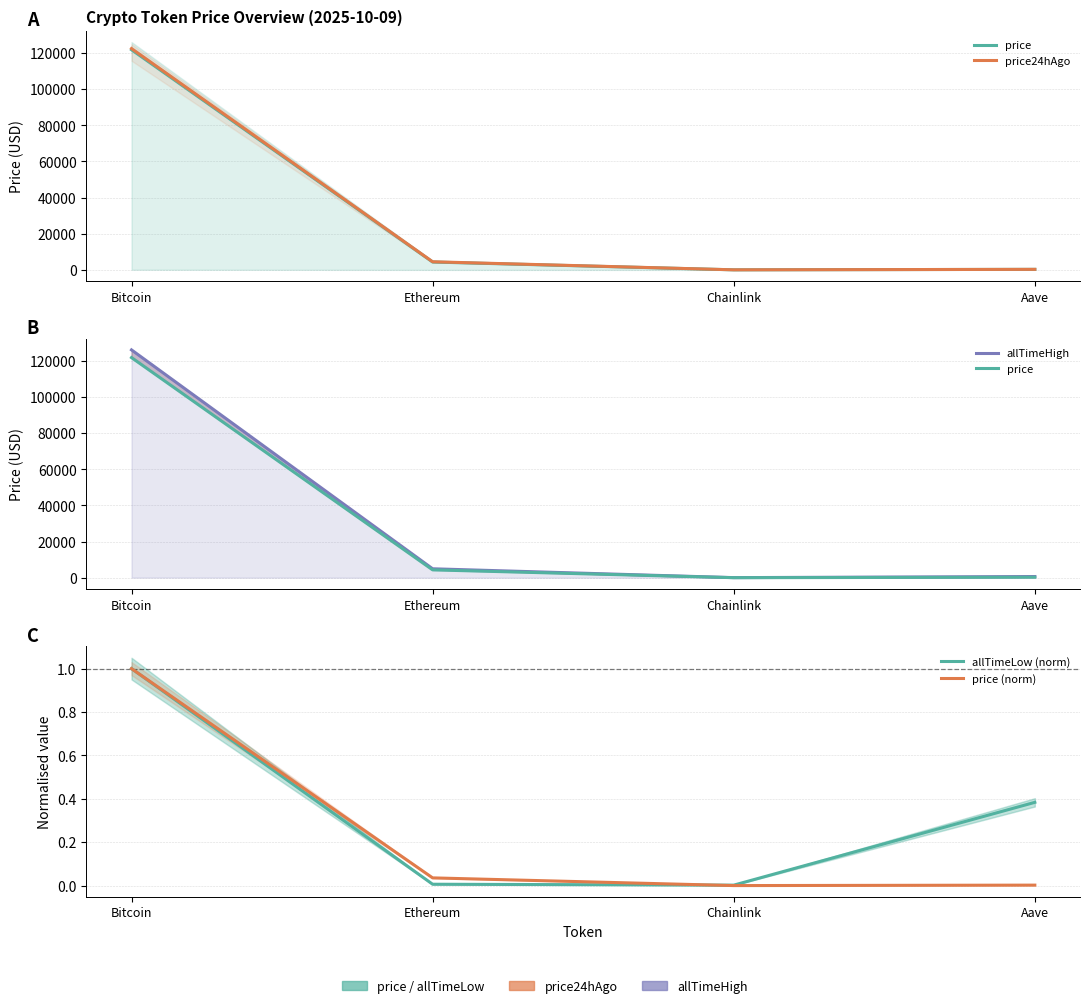

What is the average value of the price (norm) series?

0.3